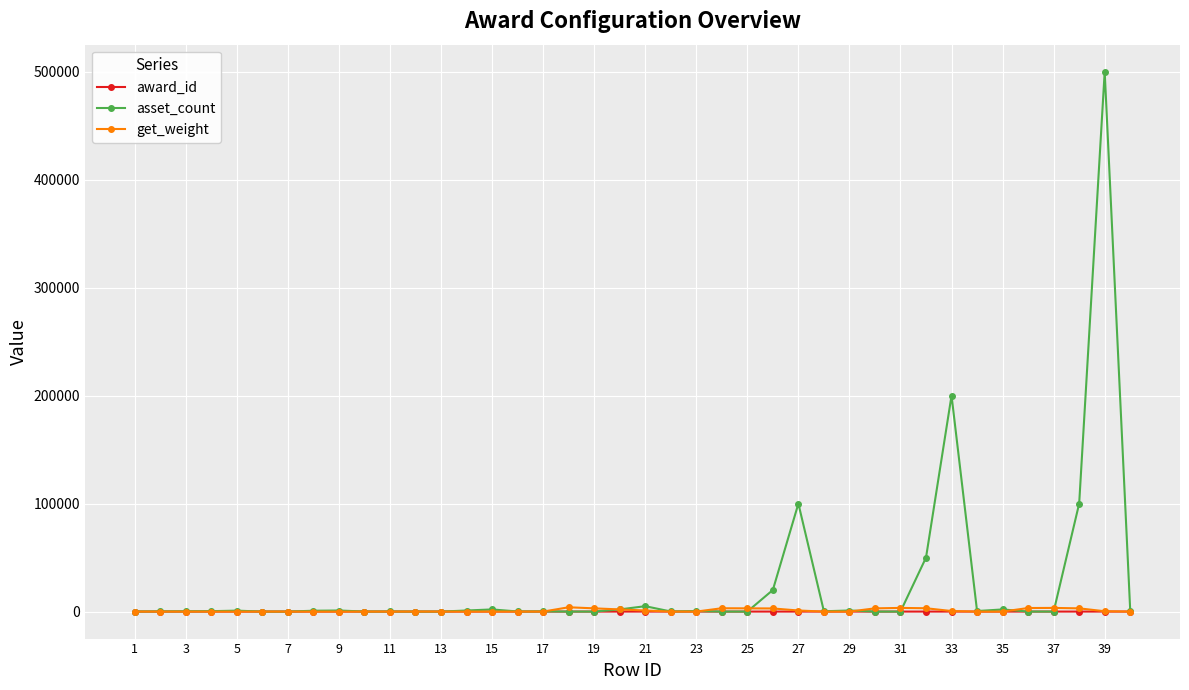

Which series has the largest range (max minus min)?

asset_count